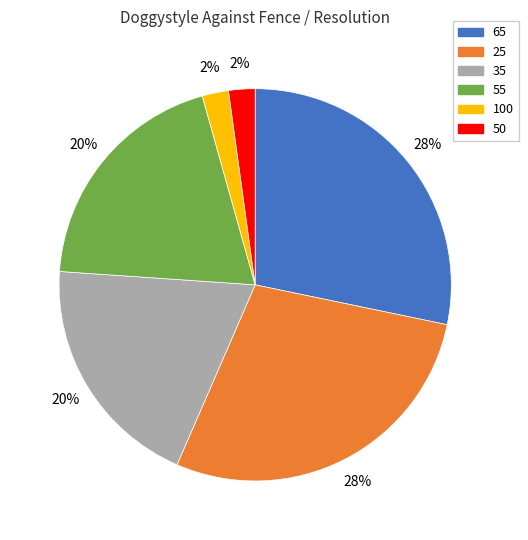

To the nearest percent, what is the average slice percentage?

17%